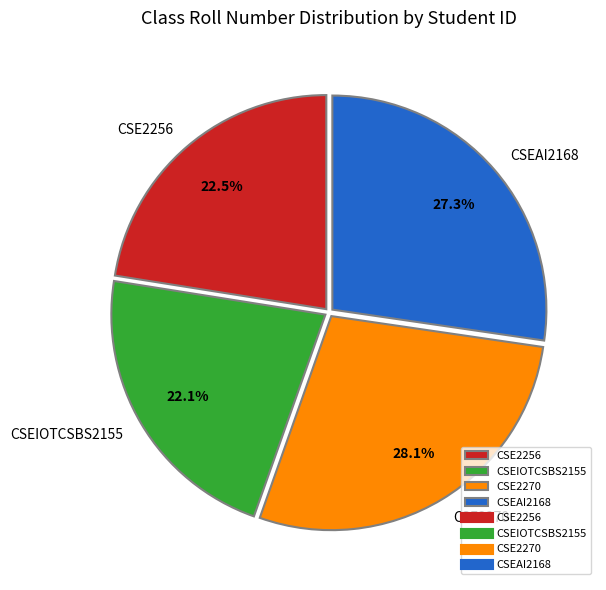

True or false: CSE2256 accounts for 30% of the total.

False